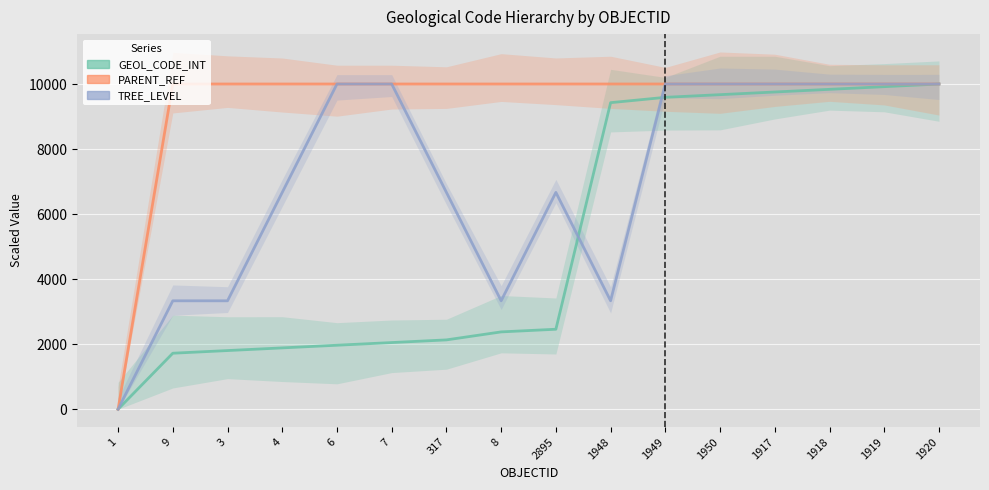

What is the value of the PARENT_REF point at the 14th from the left?

10000.0